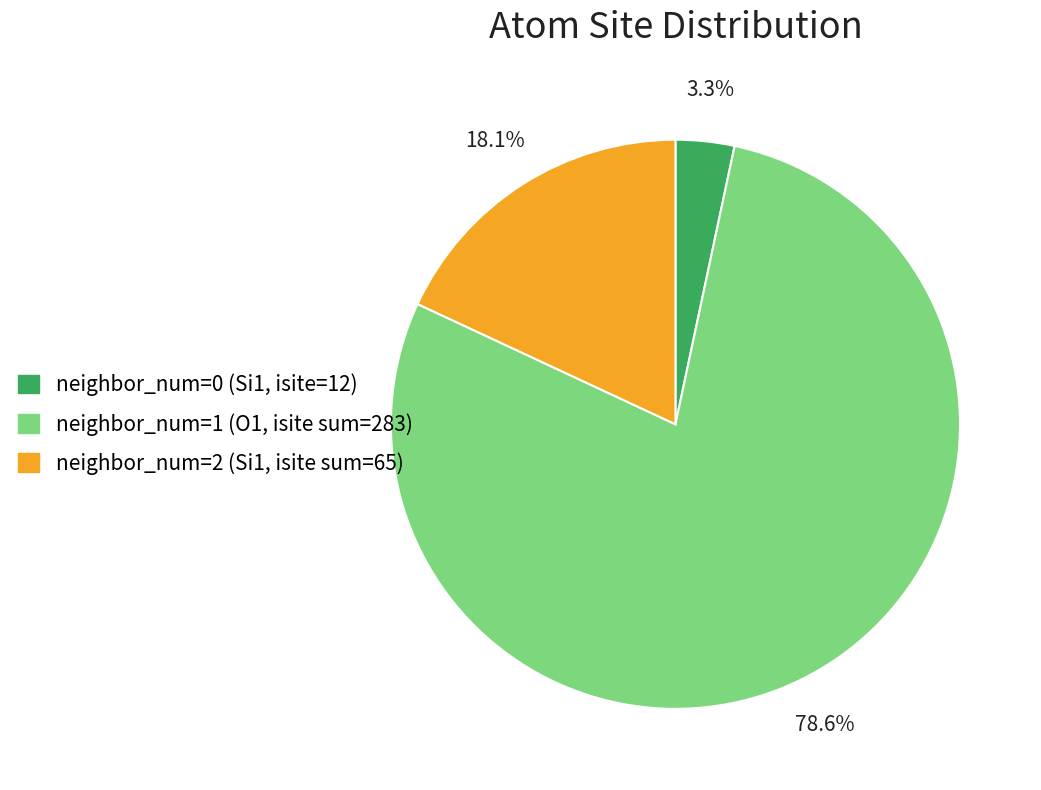

Is there a majority slice in this chart?

Yes